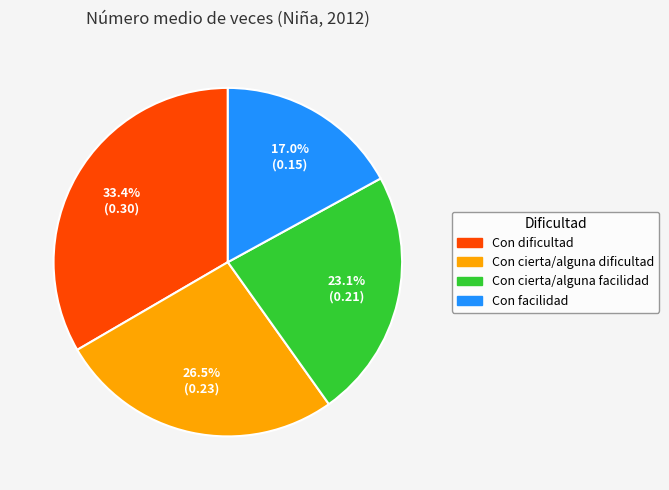

How many segments does this pie chart have?

4